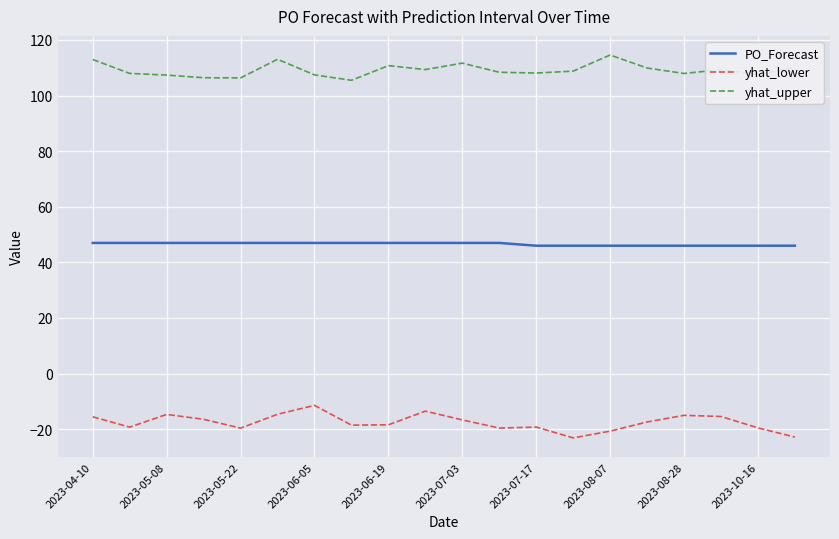

True or false: yhat_lower and yhat_upper cross at least once.

False